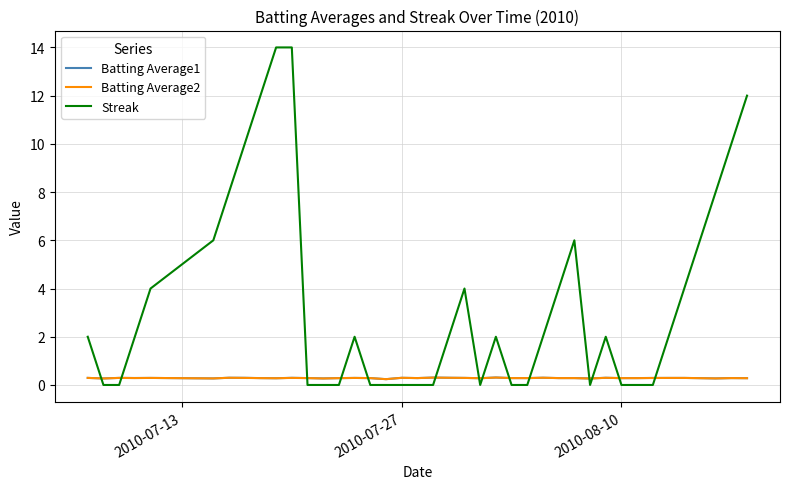

Which series has the largest range (max minus min)?

Streak